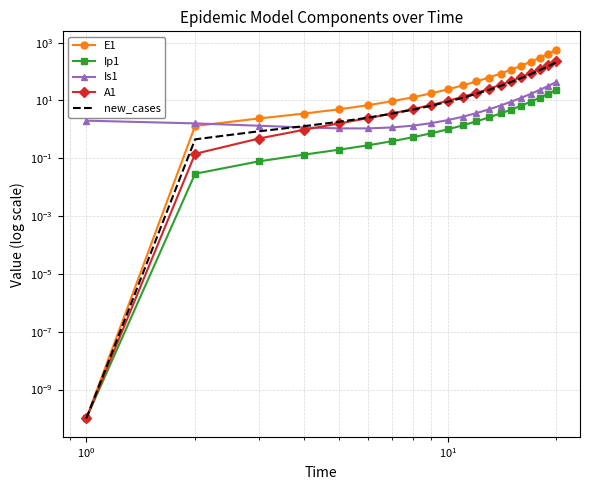

True or false: new_cases and Ip1 intersect in this chart.

False